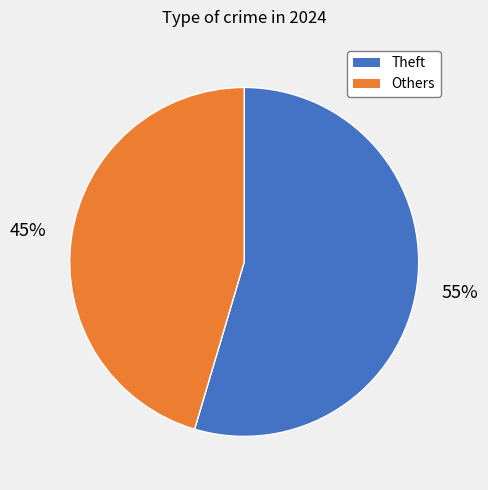

Which has a higher value, Theft or Others?

Theft